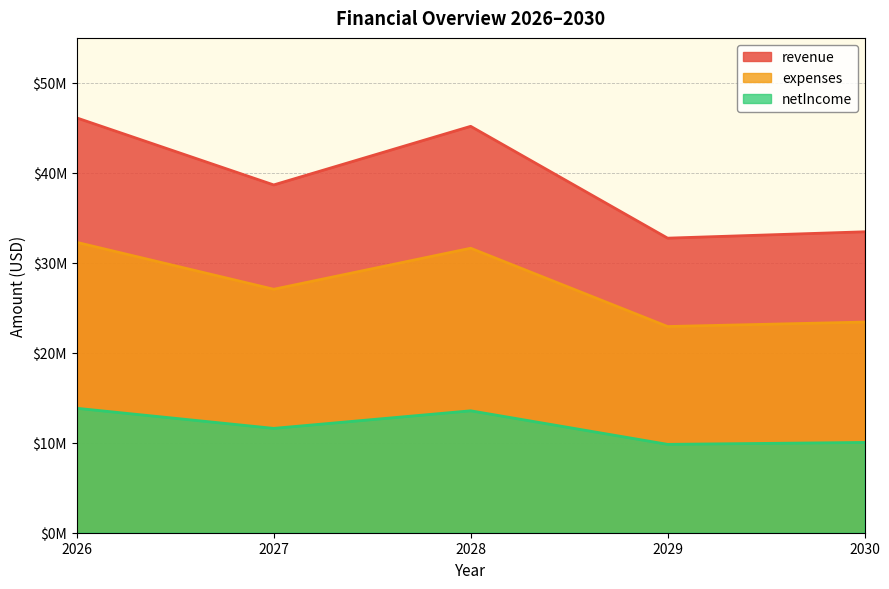

True or false: expenses has more than 0 interior local peaks.

True